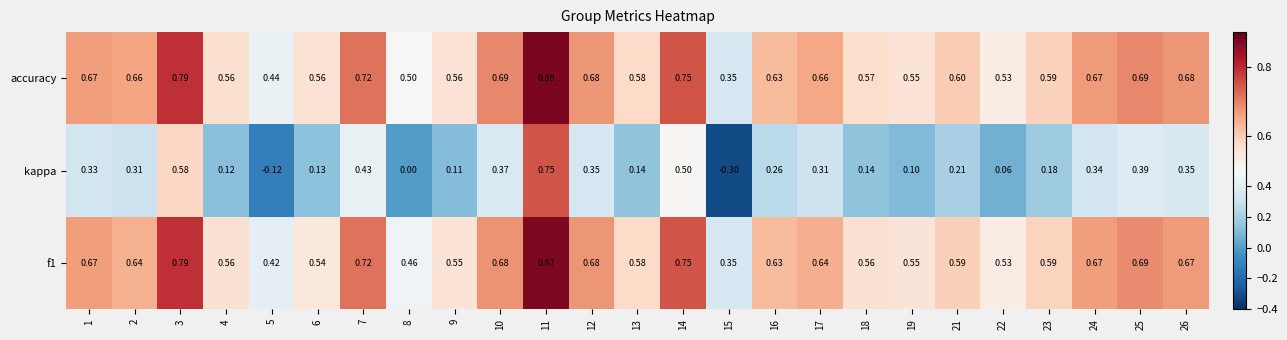

Is the value of f1 at 21 greater than the value of kappa at 6?

Yes